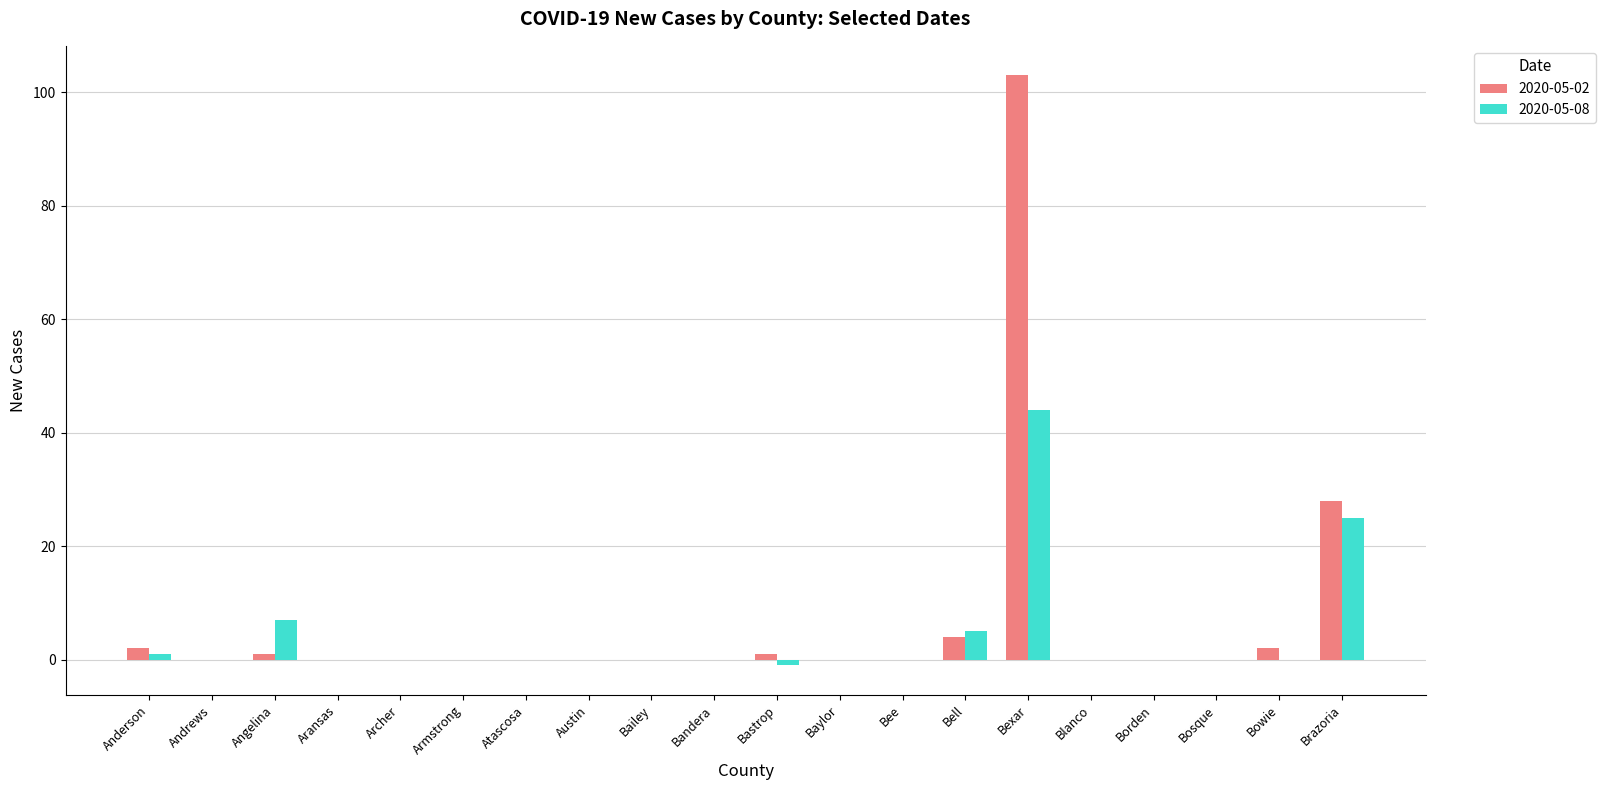

What is the maximum value shown in the chart?

103